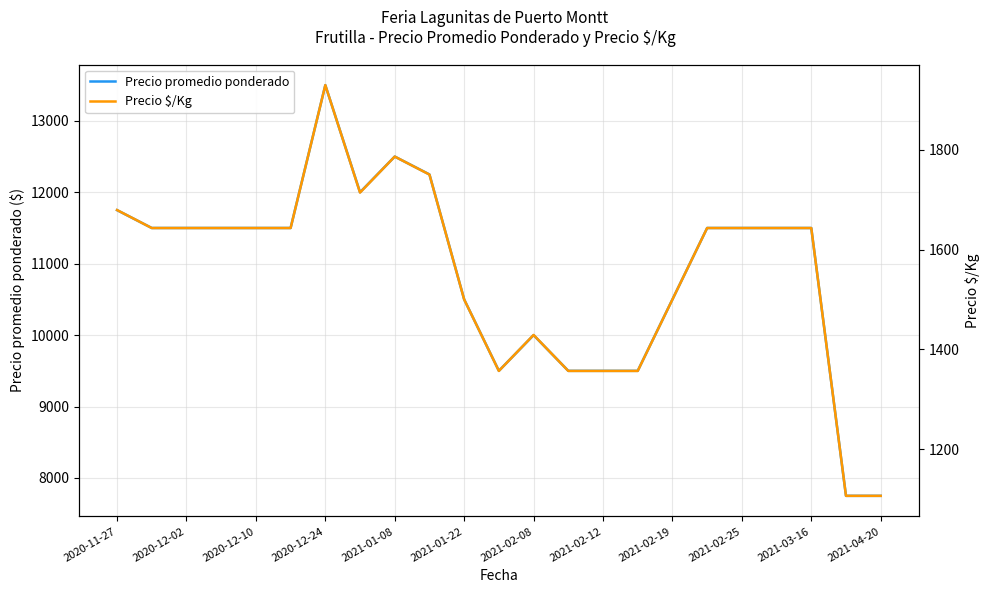

How many lines are shown in the chart?

2